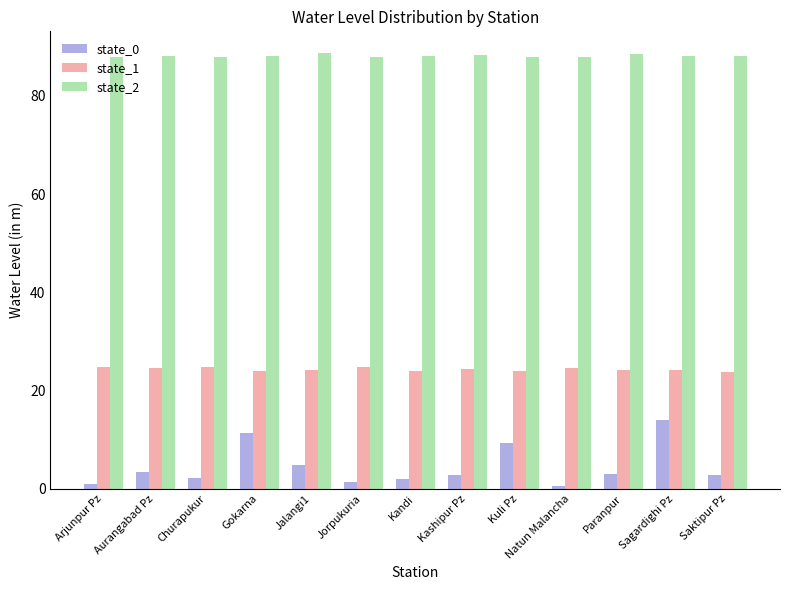

How many groups of bars are there?

13